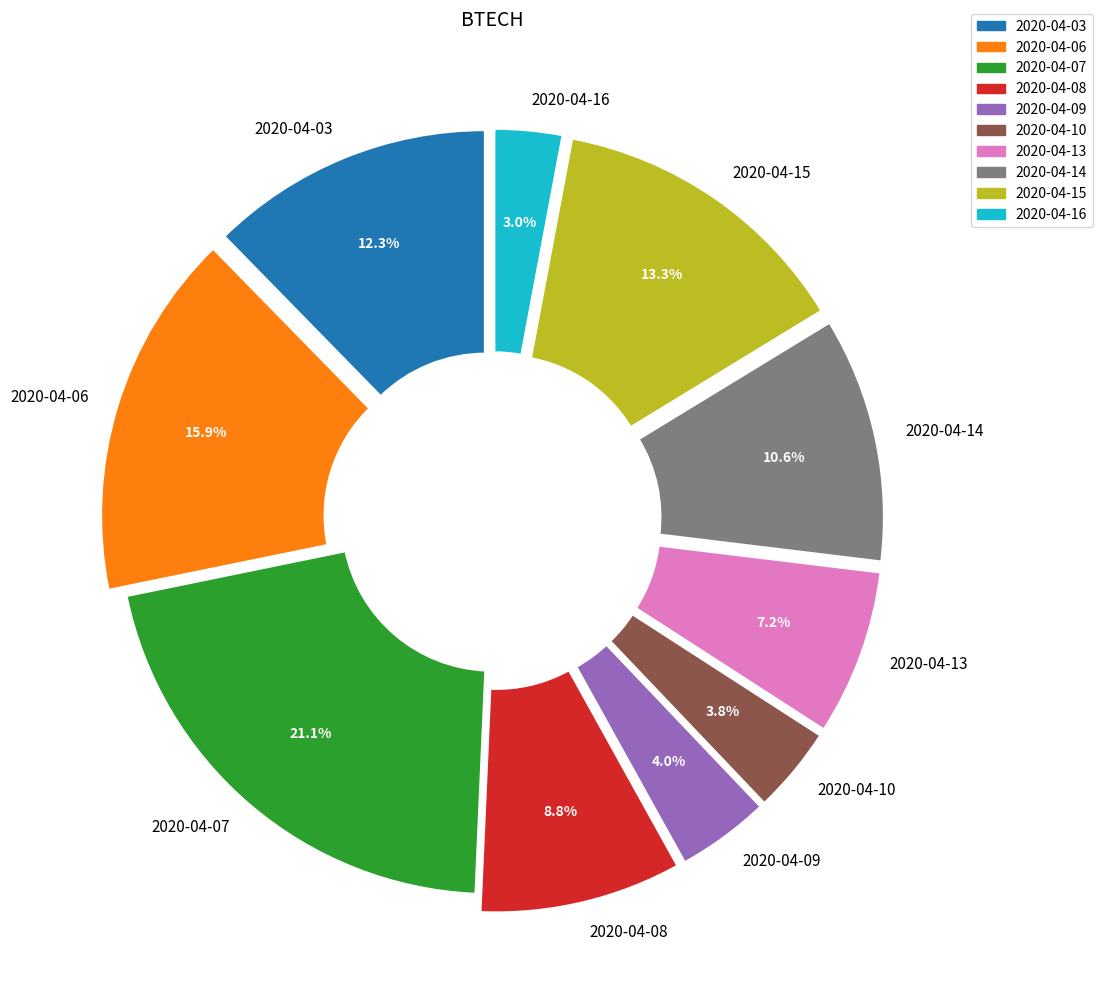

How much of the chart is everything except 2020-04-06?

84.1%